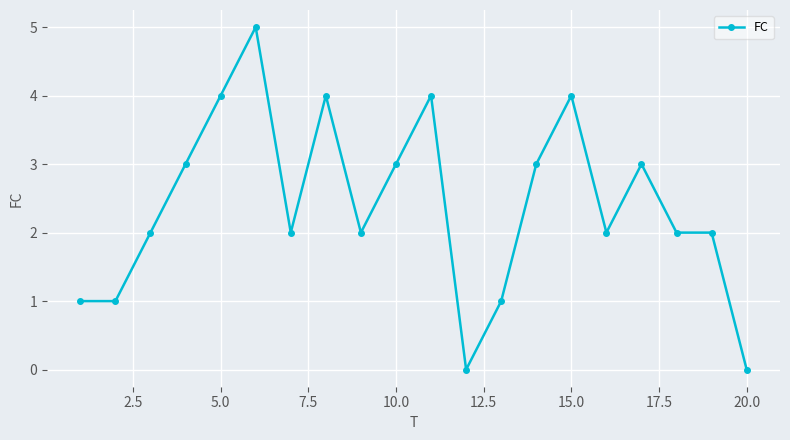

Reading left to right, list all the values displayed in this chart.

1	1	2	3	4	5	2	4	2	3	4	0	1	3	4	2	3	2	2	0